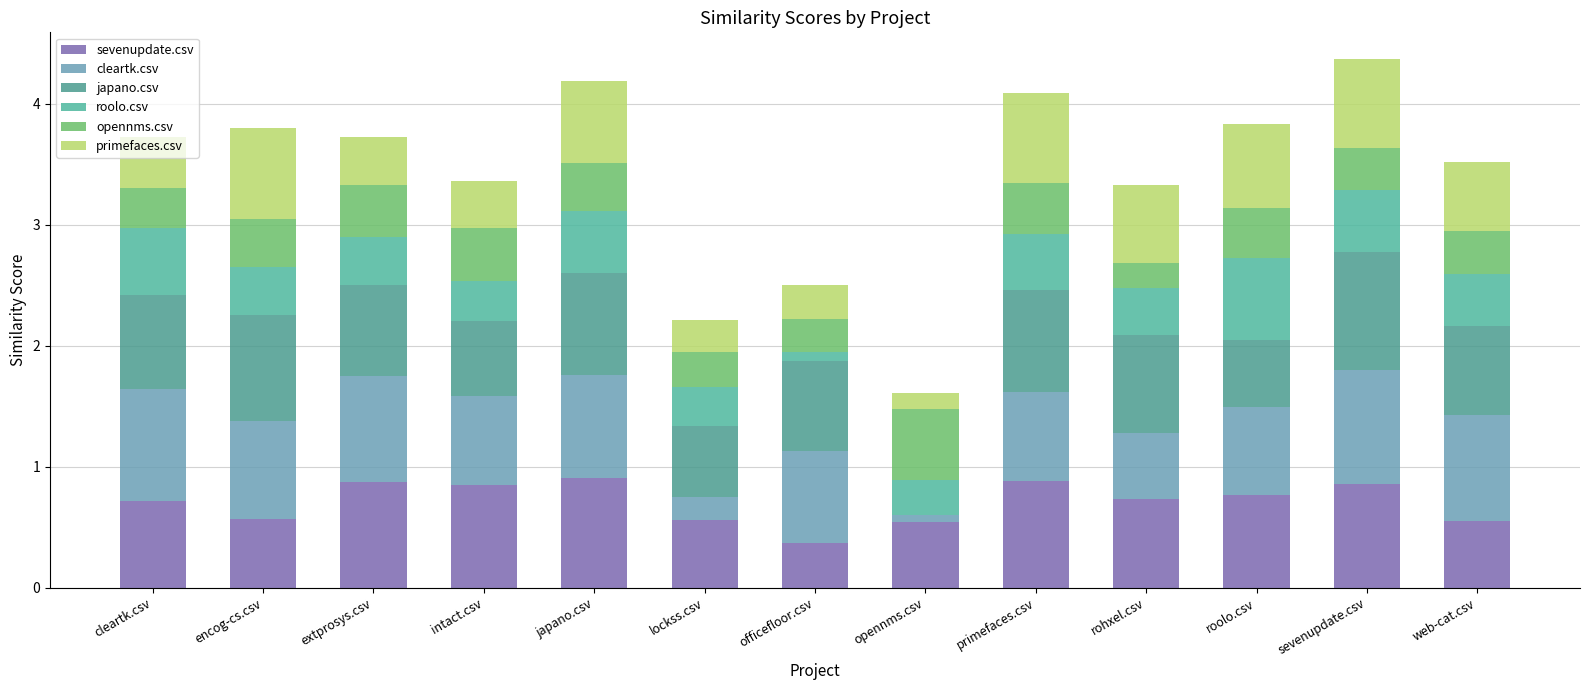

Are the bars grouped side by side (vs. stacked)?

No